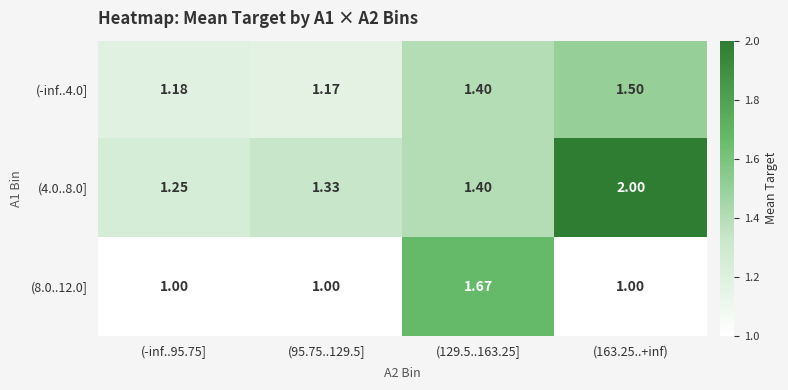

Is the value of (8.0..12.0] at (-inf..95.75] greater than the value of (4.0..8.0] at (129.5..163.25]?

No